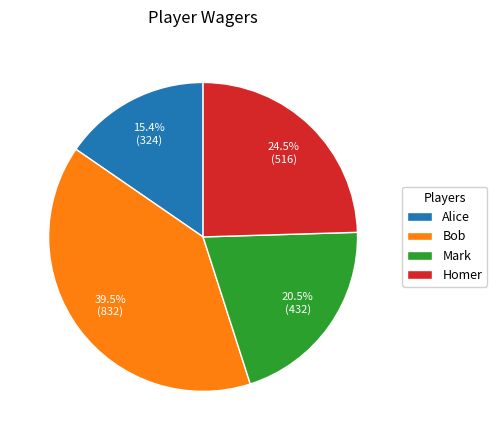

Which has a higher value, Alice or Mark?

Mark